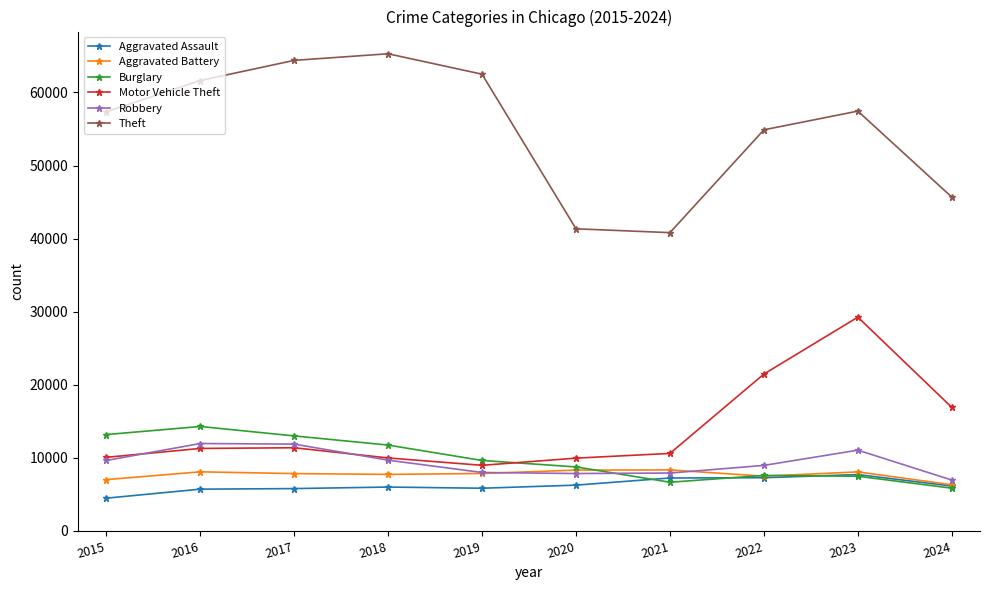

At which label does Aggravated Assault first exceed 6136?

2020